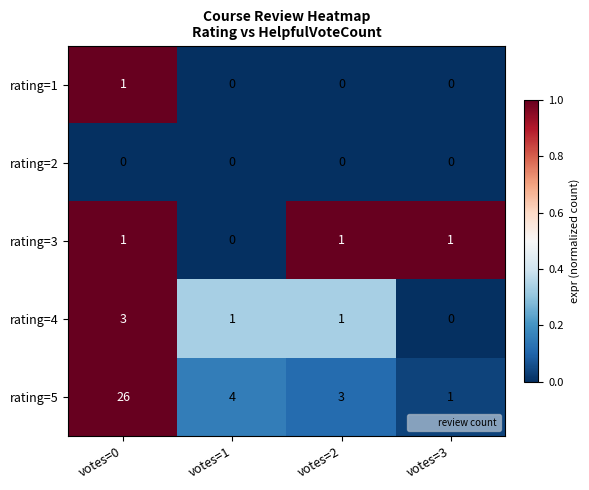

Reading left to right, extract all data points from this chart.

rating=1: 1	0	0	0
rating=2: 0	0	0	0
rating=3: 1	0	1	1
rating=4: 3	1	1	0
rating=5: 26	4	3	1